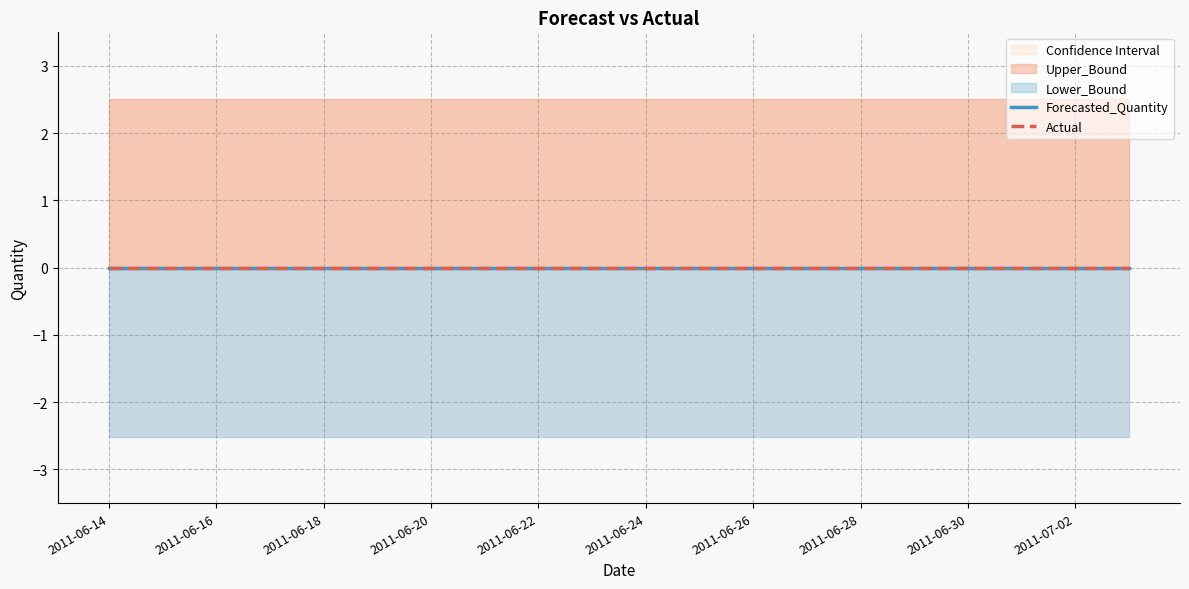

Which series has the largest total across all categories?

Upper_Bound